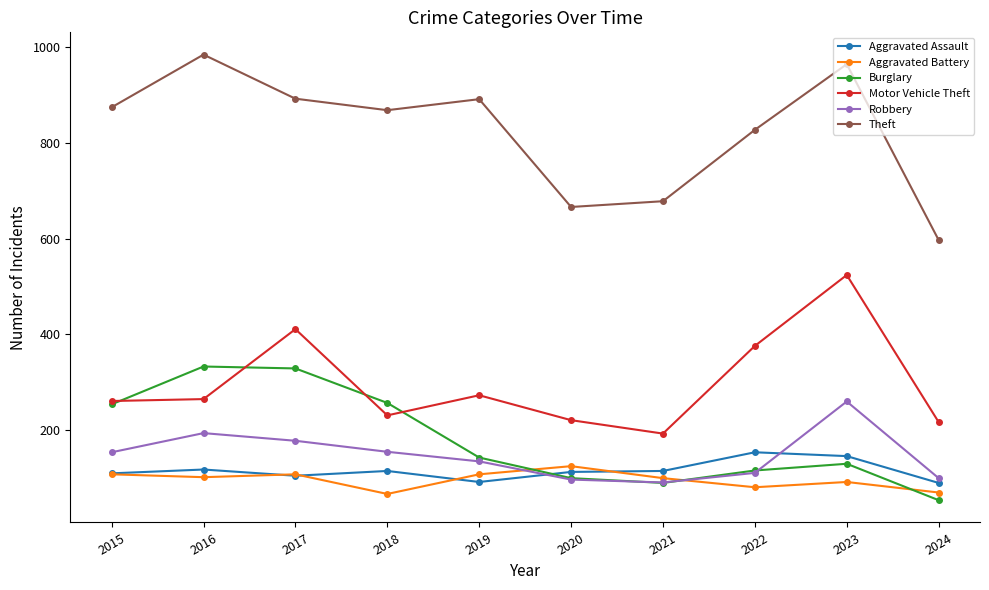

At how many categories does at least one series exceed 234?

10